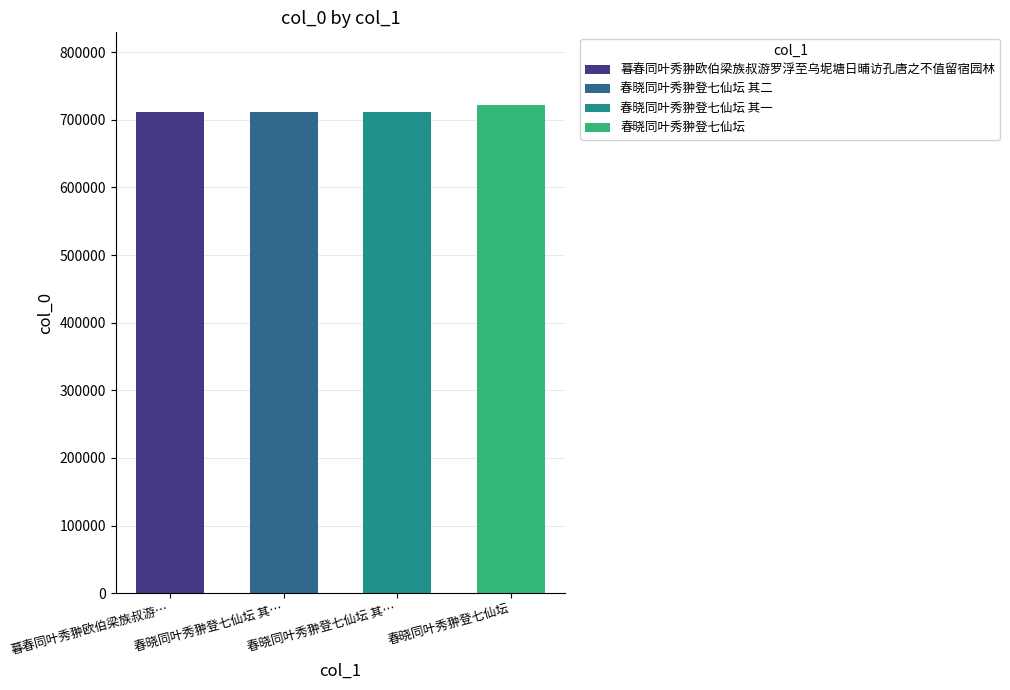

What is the difference between the values at 春晓同叶秀翀登七仙坛 and 暮春同叶秀翀欧伯梁族叔游罗浮至乌坭塘日晡访孔唐之不值留宿园林?

10097